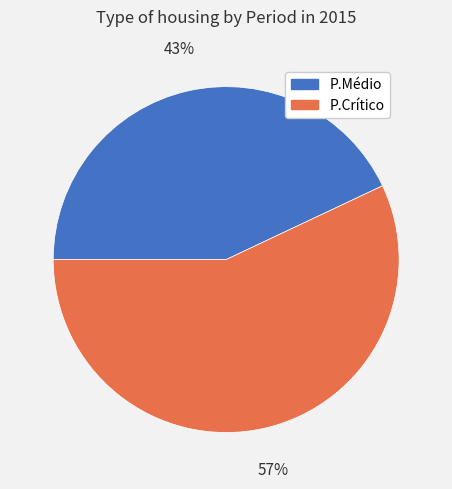

To the nearest percent, what percentage of the pie is P.Médio?

43%